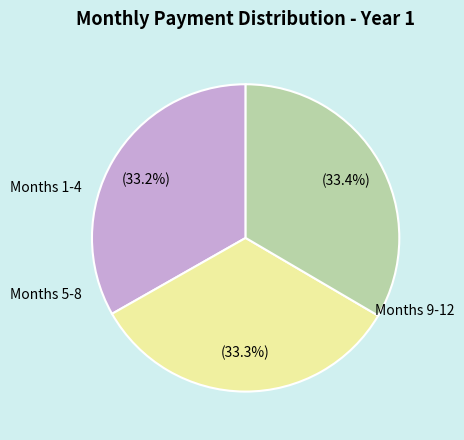

Does any single category account for the majority?

No